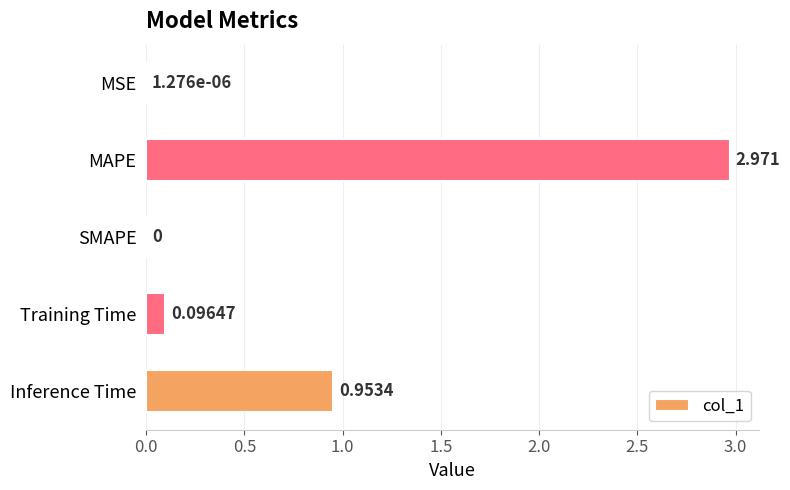

Which label corresponds to the largest value in the chart?

MAPE